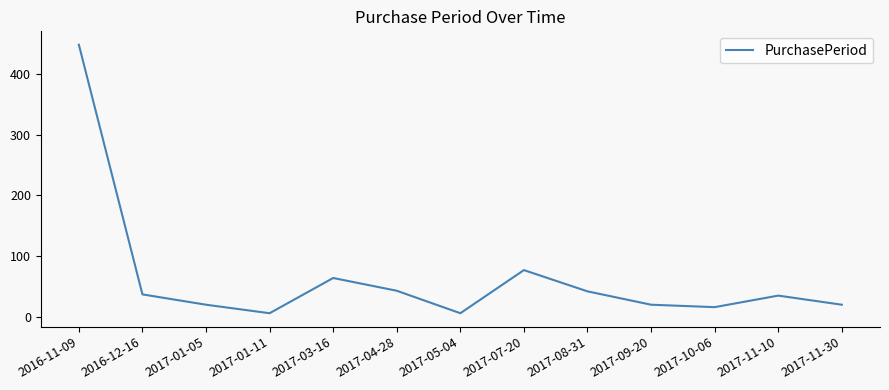

What is the change in value from 2017-04-28 to 2017-09-20?

-23